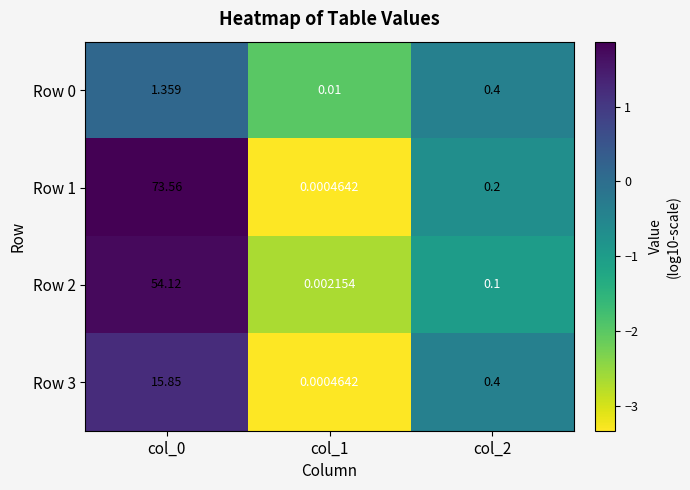

Is the value of Row 1 at col_0 greater than the value of Row 3 at col_1?

Yes